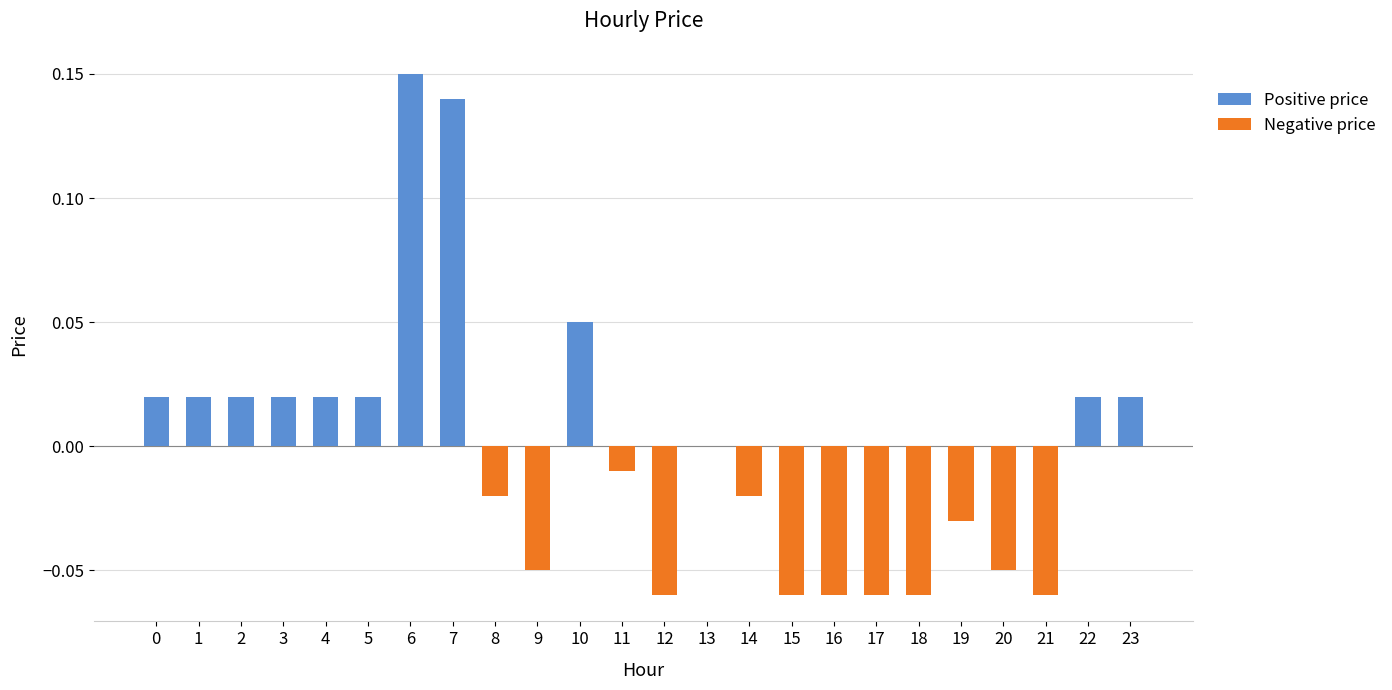

What is the change in value from 3 to 7?

+0.1